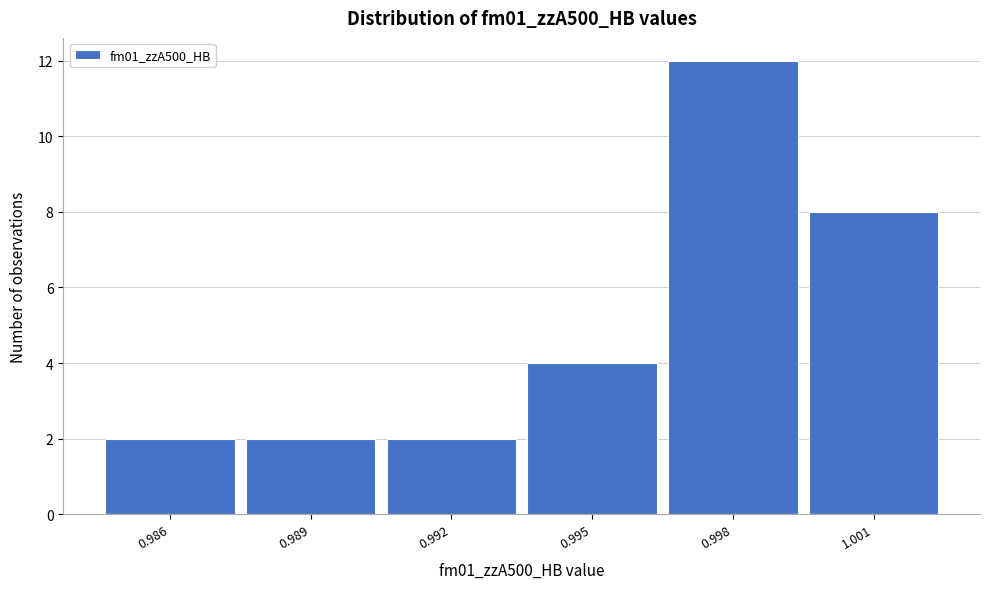

Reading left to right, list all the values displayed in this chart.

0.986=2	0.989=2	0.992=2	0.995=4	0.998=12	1.001=8